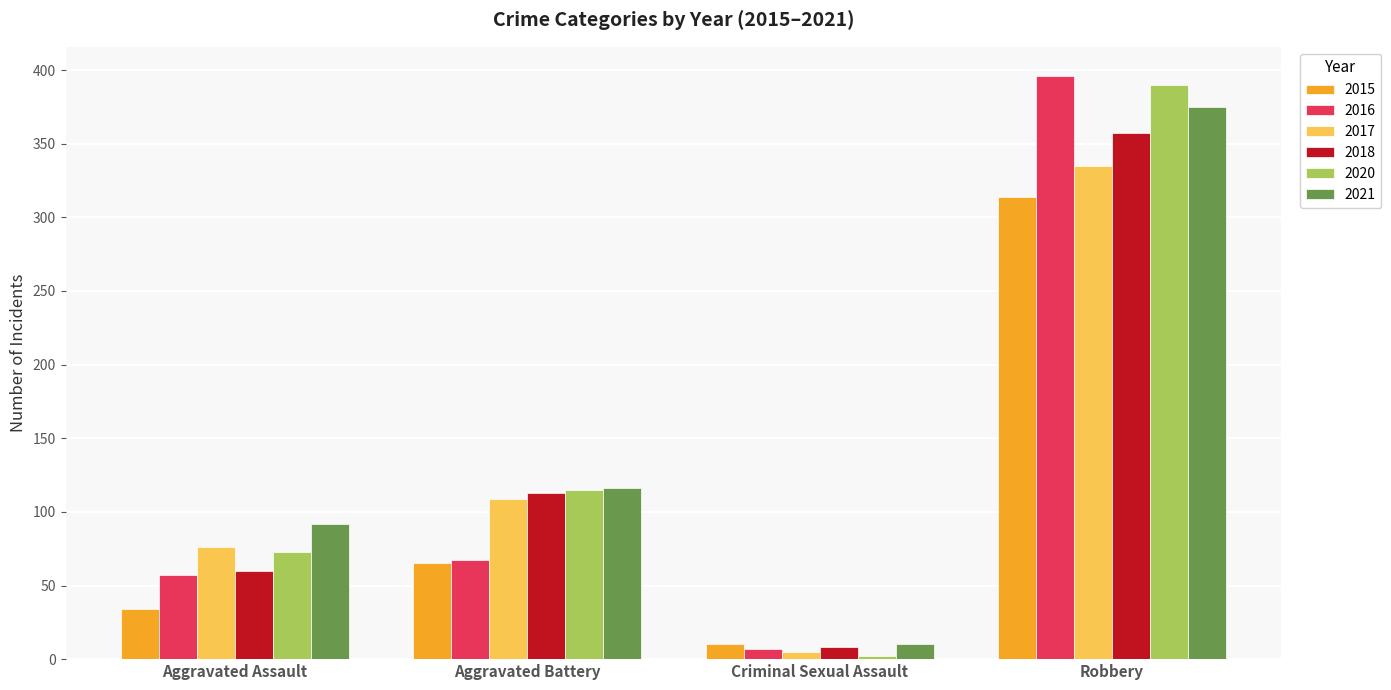

The value of 2018 at Robbery is 357. True or false?

True